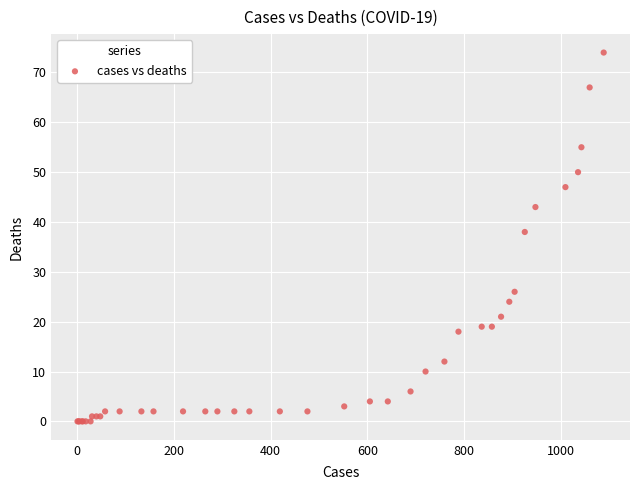

What Y value in the scatter plot is closest to 37?

38